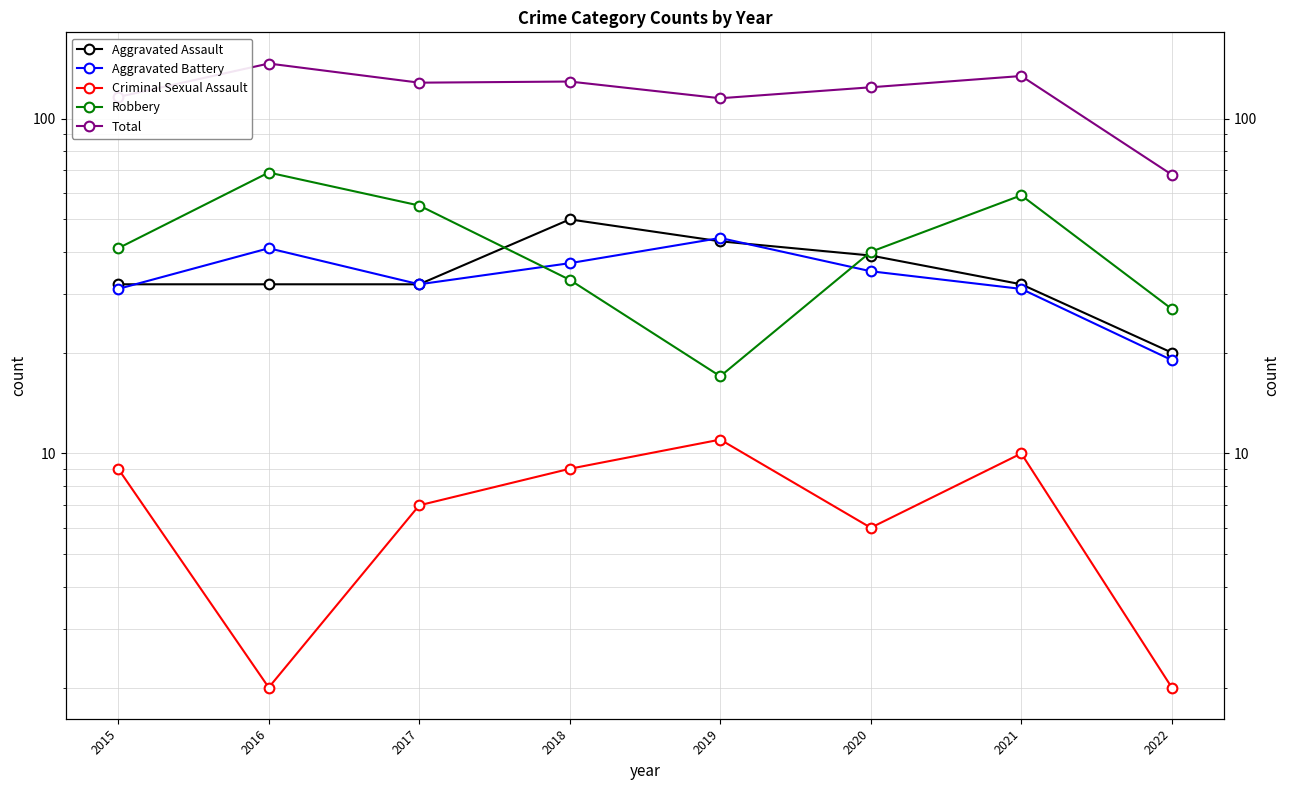

Is it true that Aggravated Battery equals 23 at 2018?

False